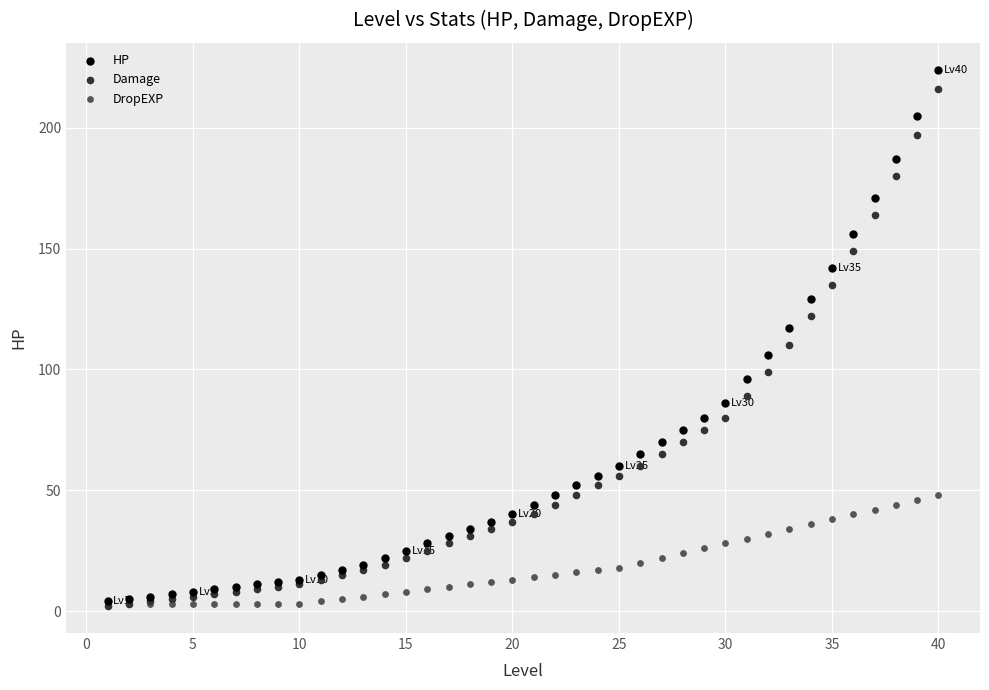

What are all the series names shown in the legend?

HP, Damage, DropEXP